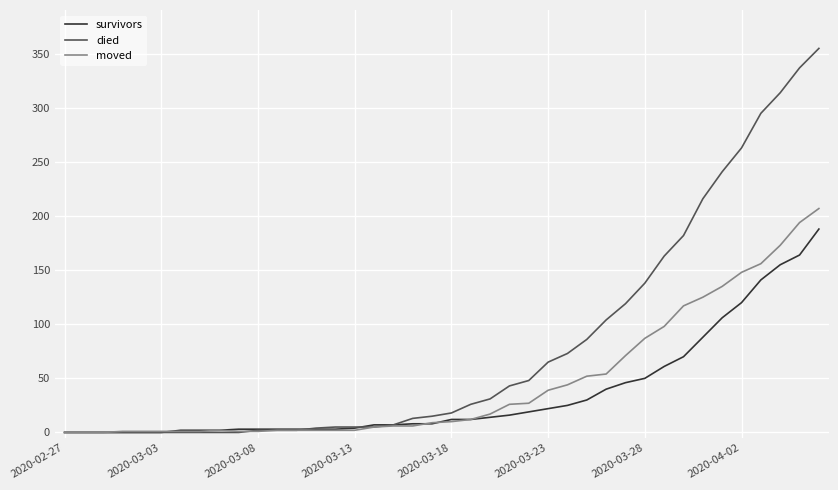

Which series has the widest spread of values?

died